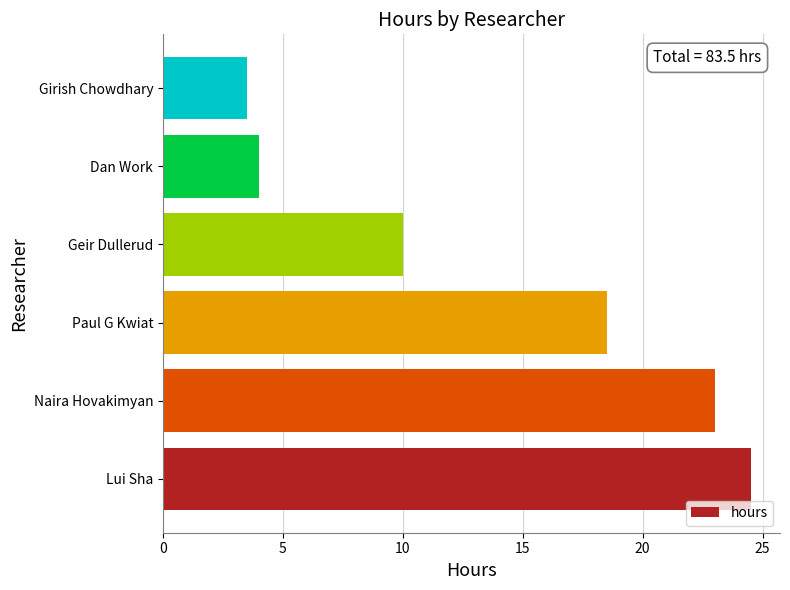

What is the average value?

13.9